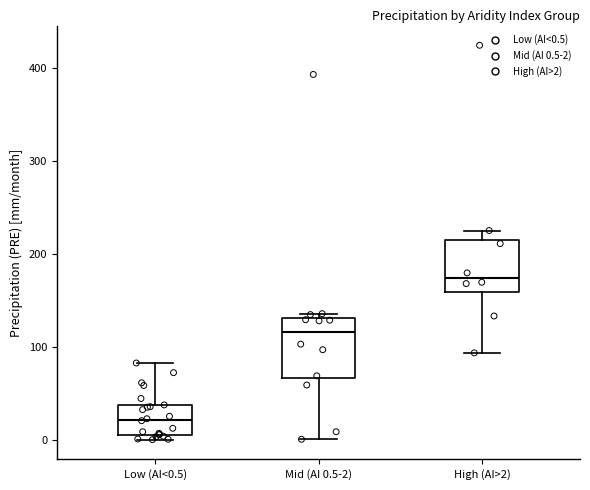

Reading left to right, transcribe this box plot: for each box, give where its median line is, the range the box spans, and where its two whiskers end, as read against the y-axis. The values are not printed on the chart, so give them approximately, as read against the axis.

Low (AI<0.5): median 20, box 10 to 40, whiskers 0 to 80
Mid (AI 0.5-2): median 120, box 70 to 130, whiskers 0 to 140
High (AI>2): median 170, box 160 to 210, whiskers 90 to 230